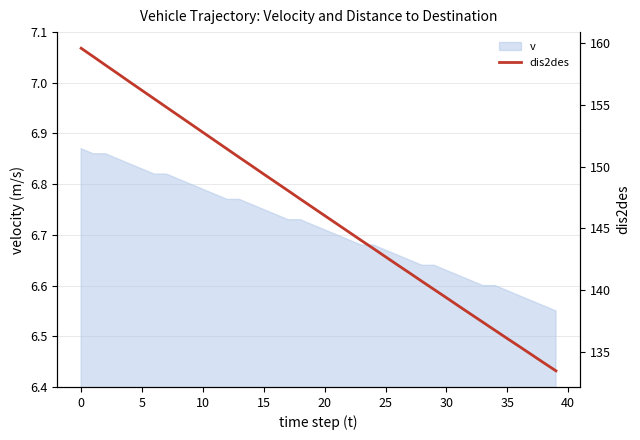

Is it true that the value at 18 is 29.5?

False